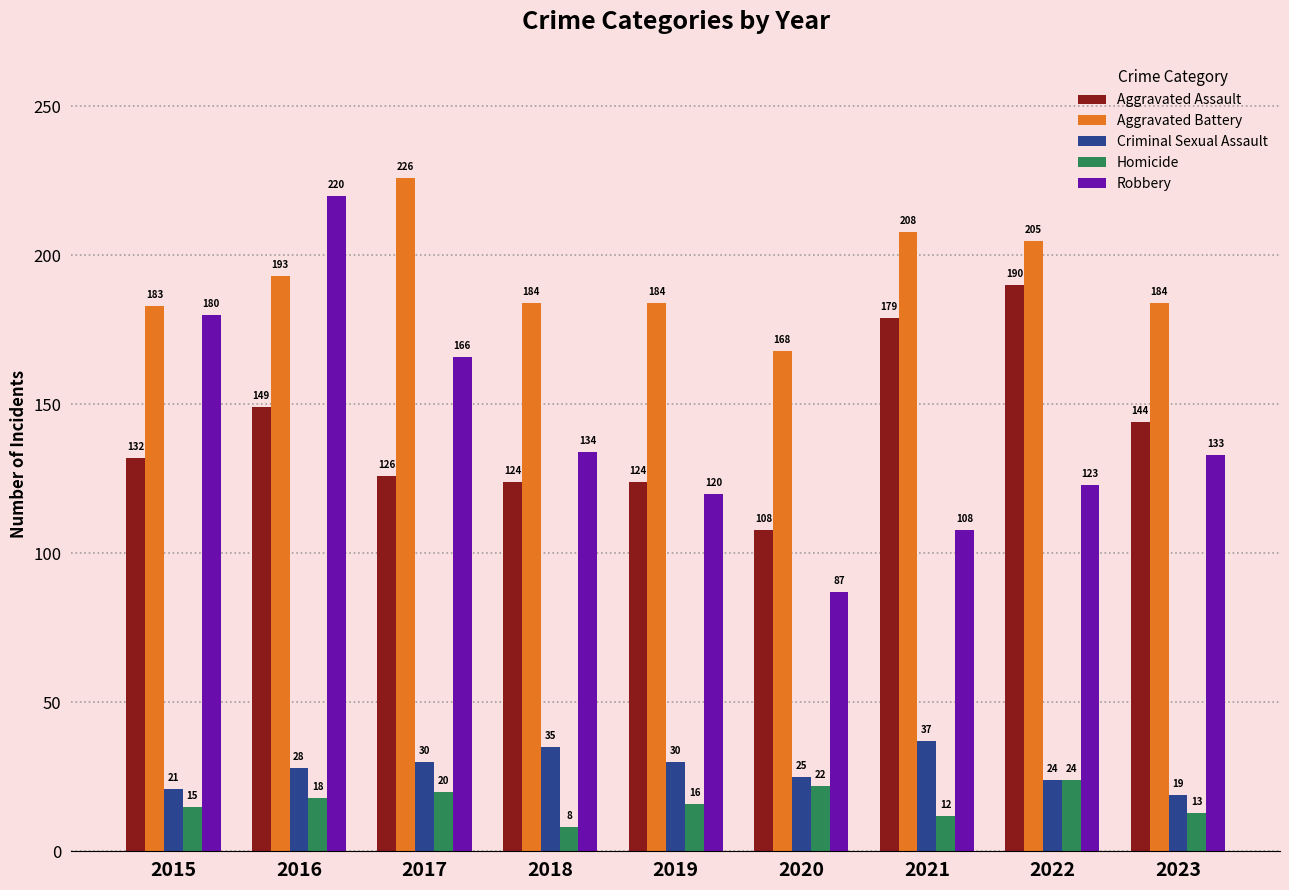

Between 2015 and 2017, which series saw the biggest shift?

Aggravated Battery